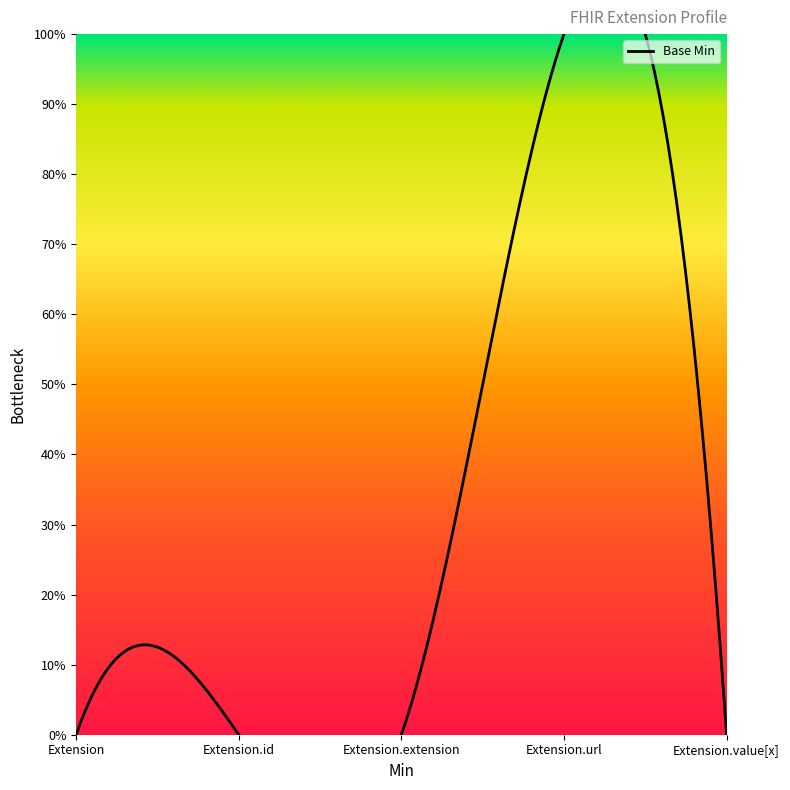

Which has a higher value, Extension.url or Extension?

Extension.url